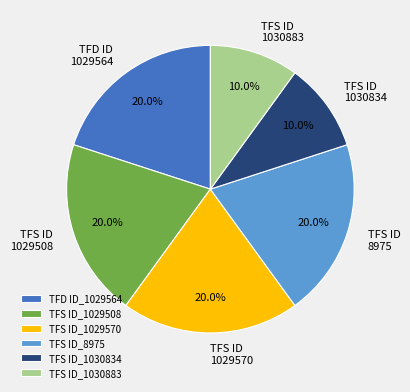

Is there any slice that represents more than half of the pie?

No